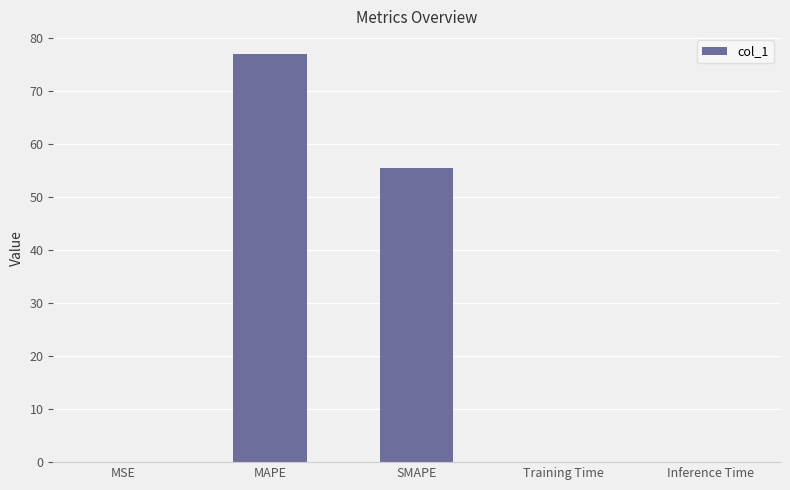

What is the difference between the values at MAPE and Training Time?

76.9